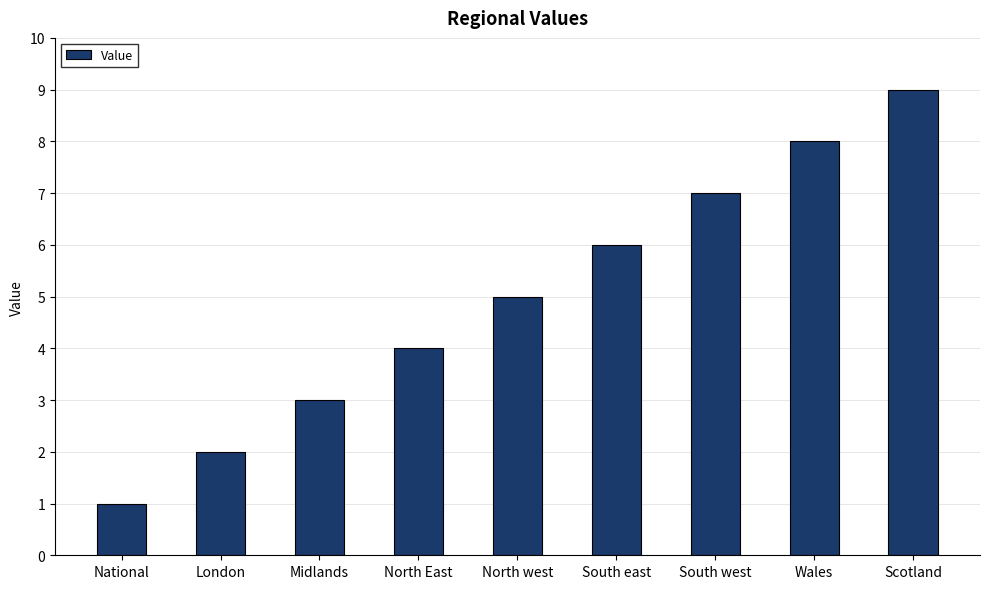

List the labels in order of value, smallest first.

National, London, Midlands, North East, North west, South east, South west, Wales, Scotland